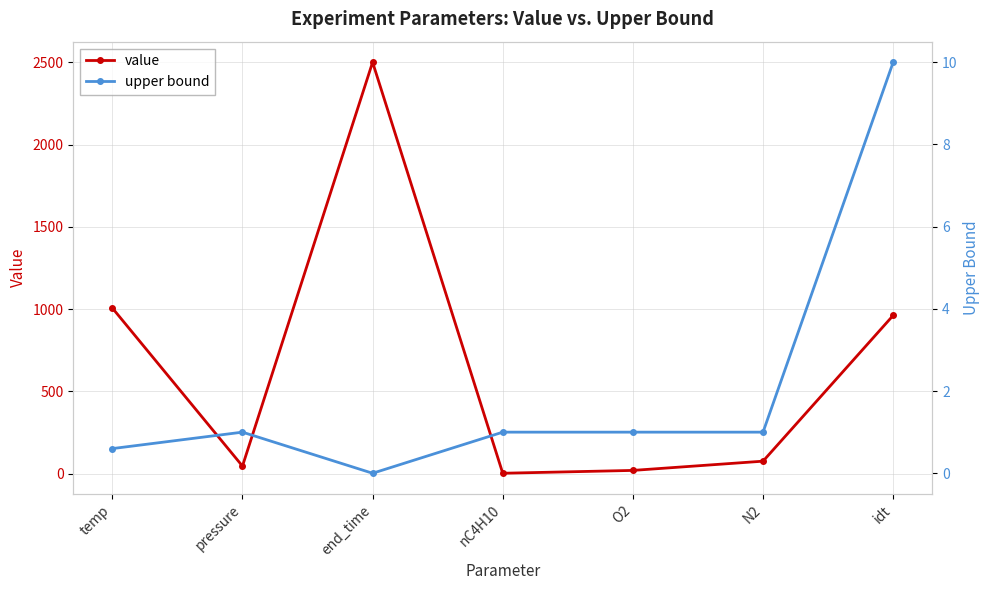

Rank the categories by value value from lowest to highest.

nC4H10, O2, pressure, N2, idt, temp, end_time